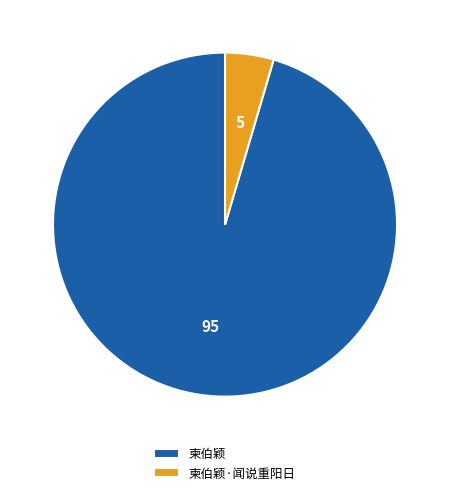

How many segments does this pie chart have?

2